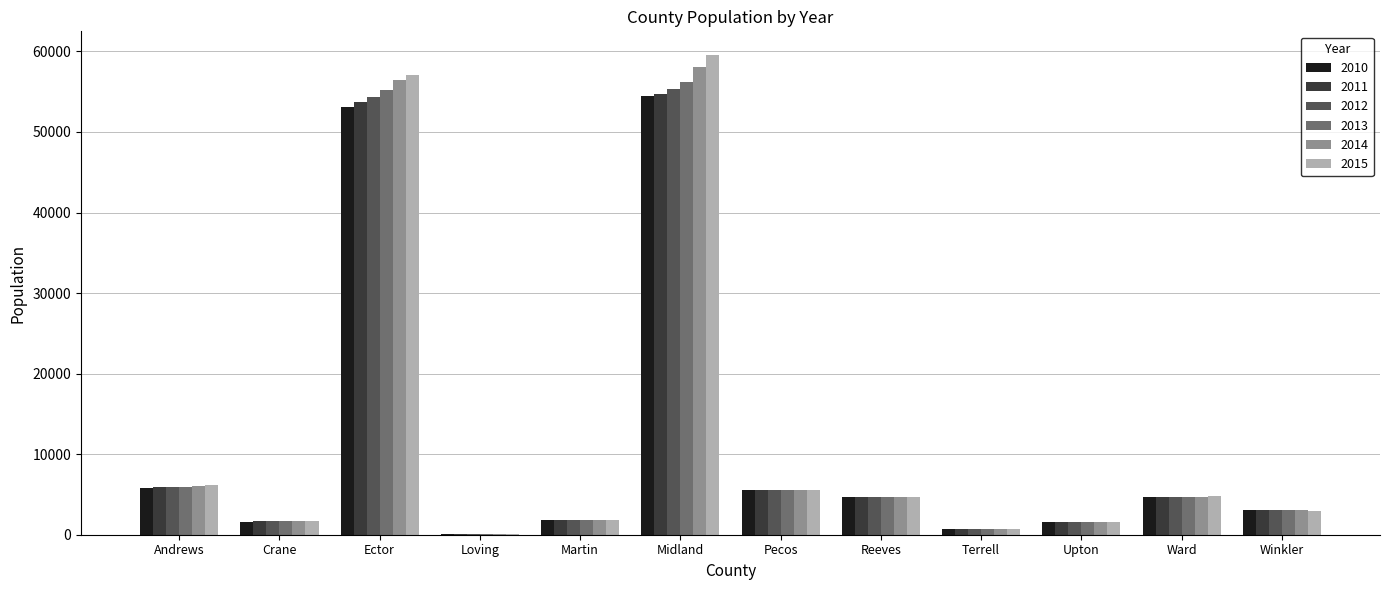

How many distinct data groups are displayed?

6